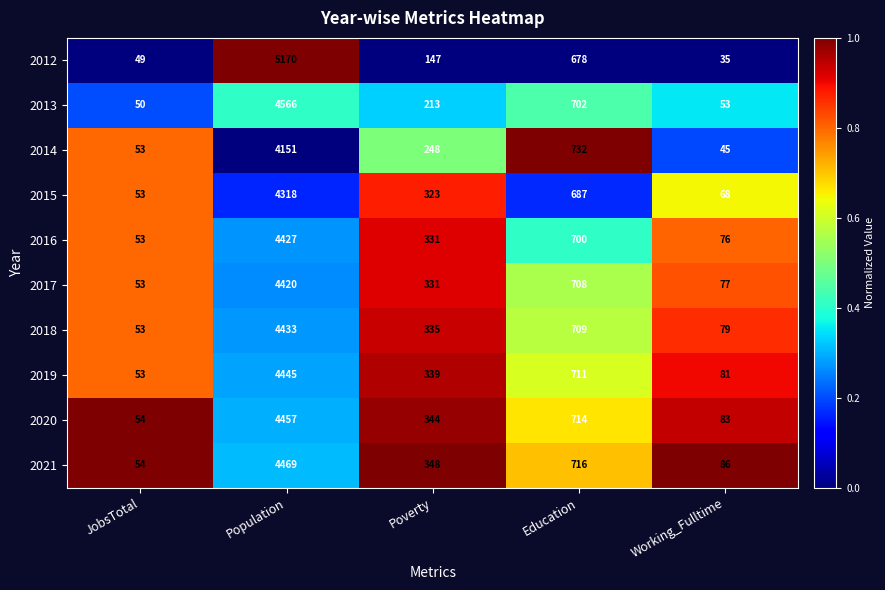

At which category is the sum across all series the highest?

Population